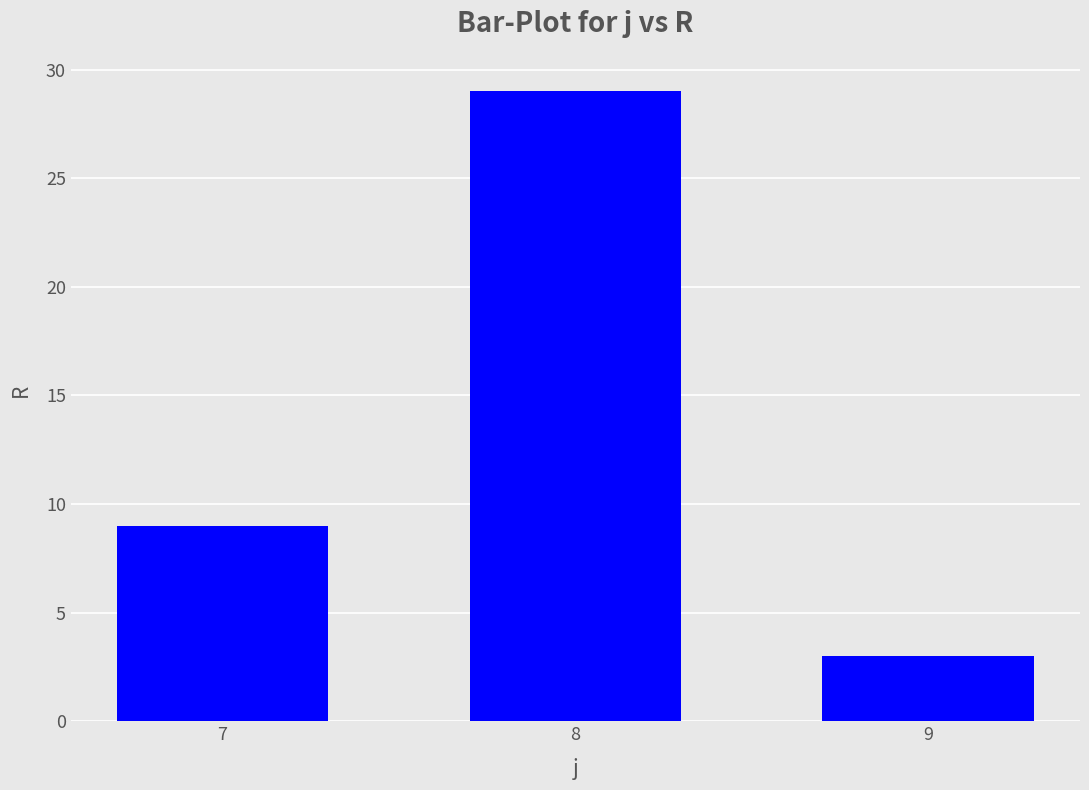

How many data points does each series have?

3